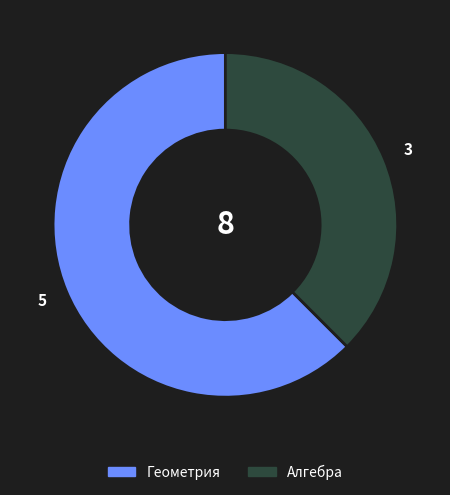

Approximately how many times larger is the value at Алгебра compared to Геометрия?

0.6